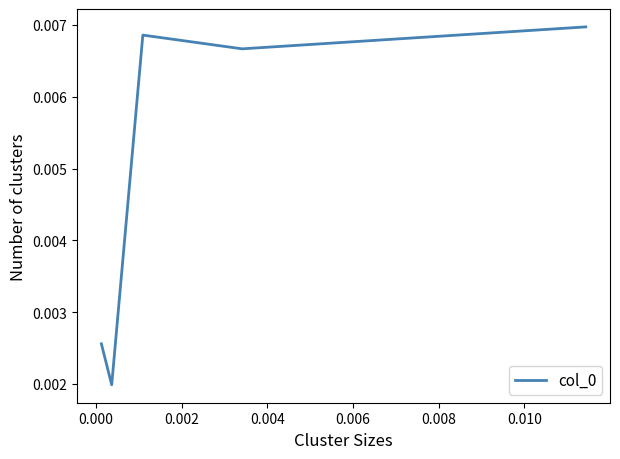

How many distinct data groups are displayed?

1